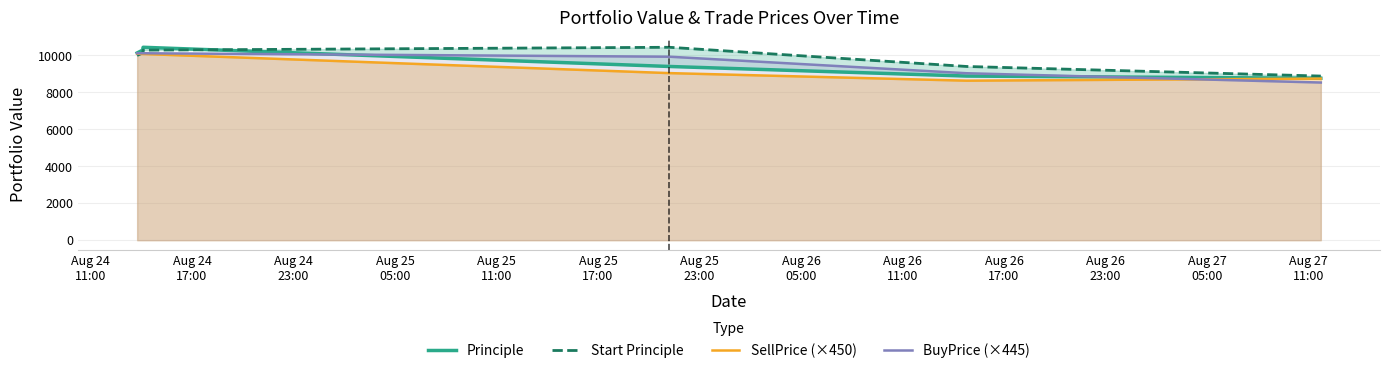

How many categories are shown in the chart?

6